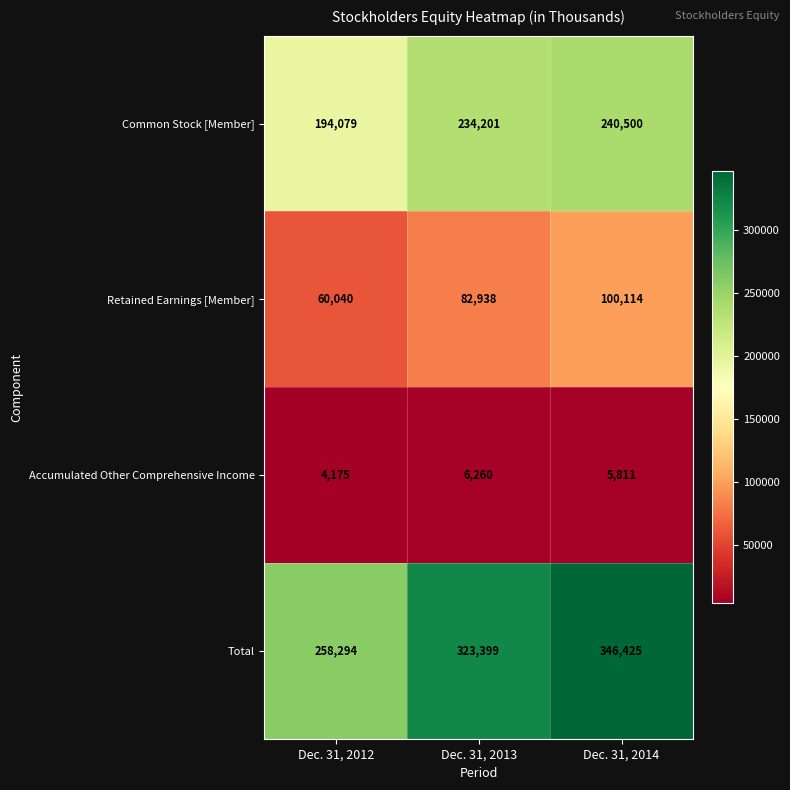

At which label does Retained Earnings [Member] reach its peak?

Dec. 31, 2014